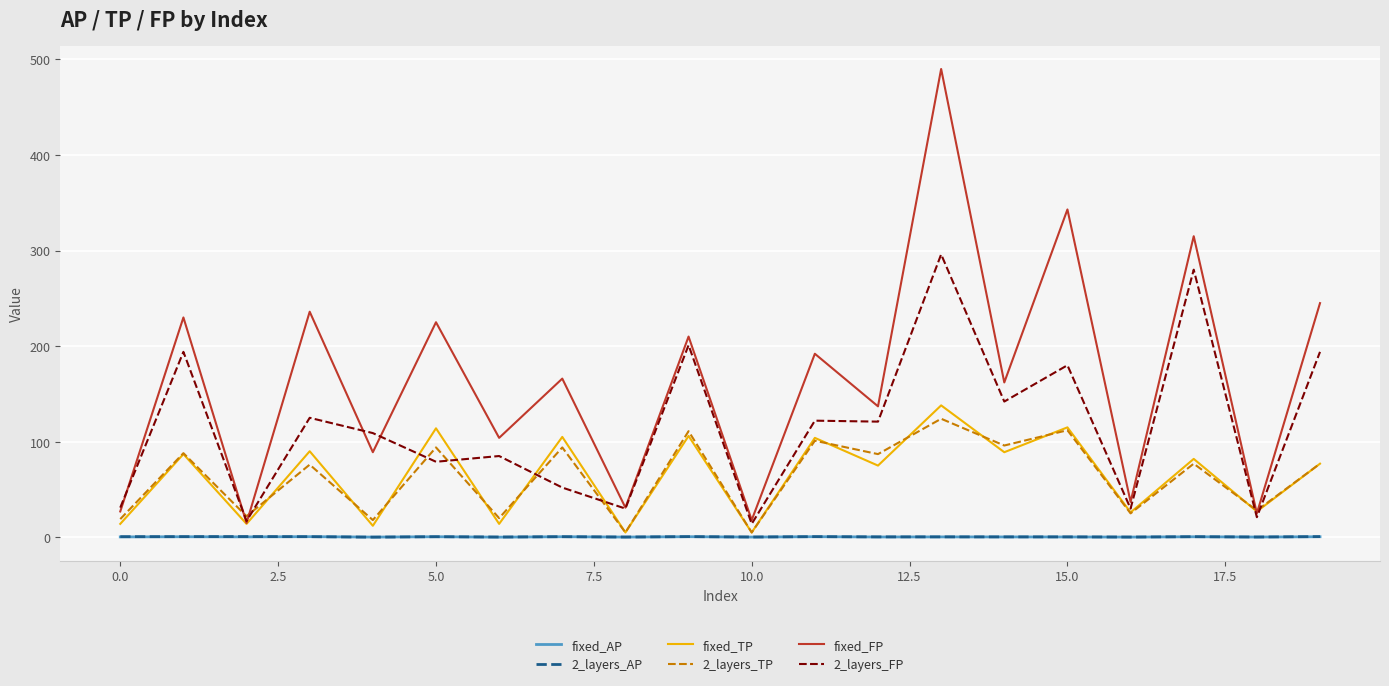

What is the difference between the second highest and minimum values in the 2_layers_AP series?

0.6